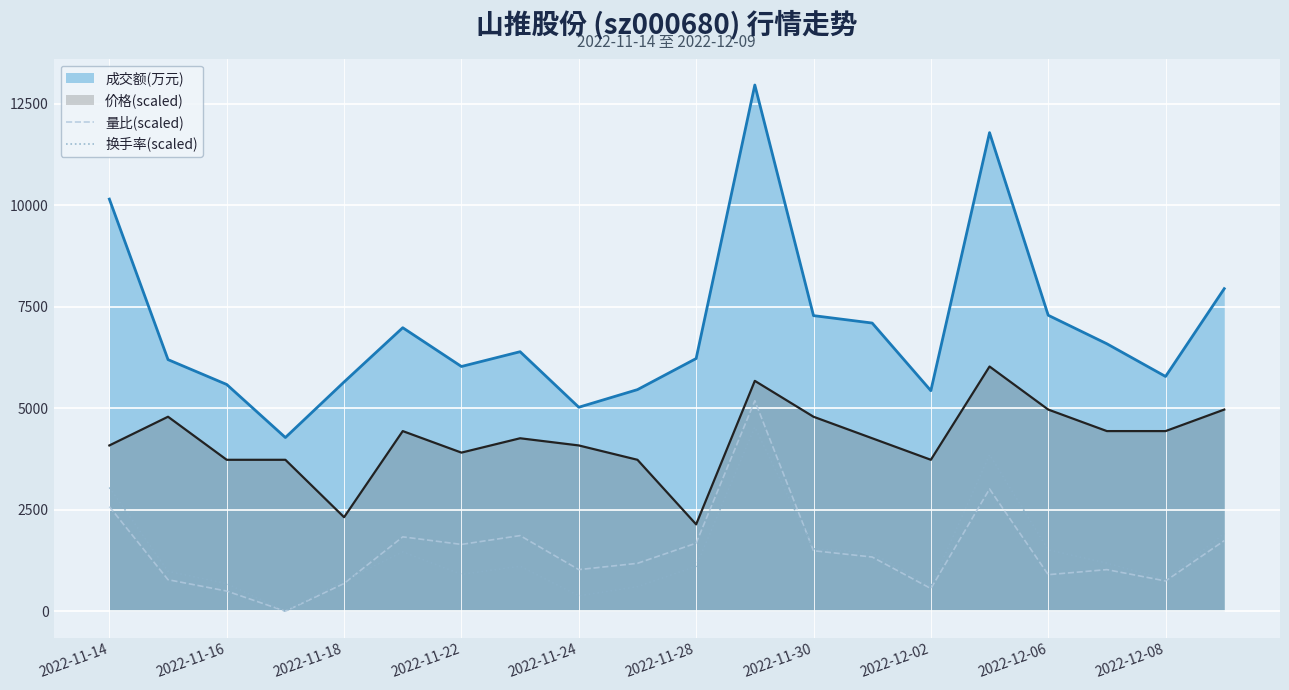

Which series has the widest spread of values?

成交额(万元)